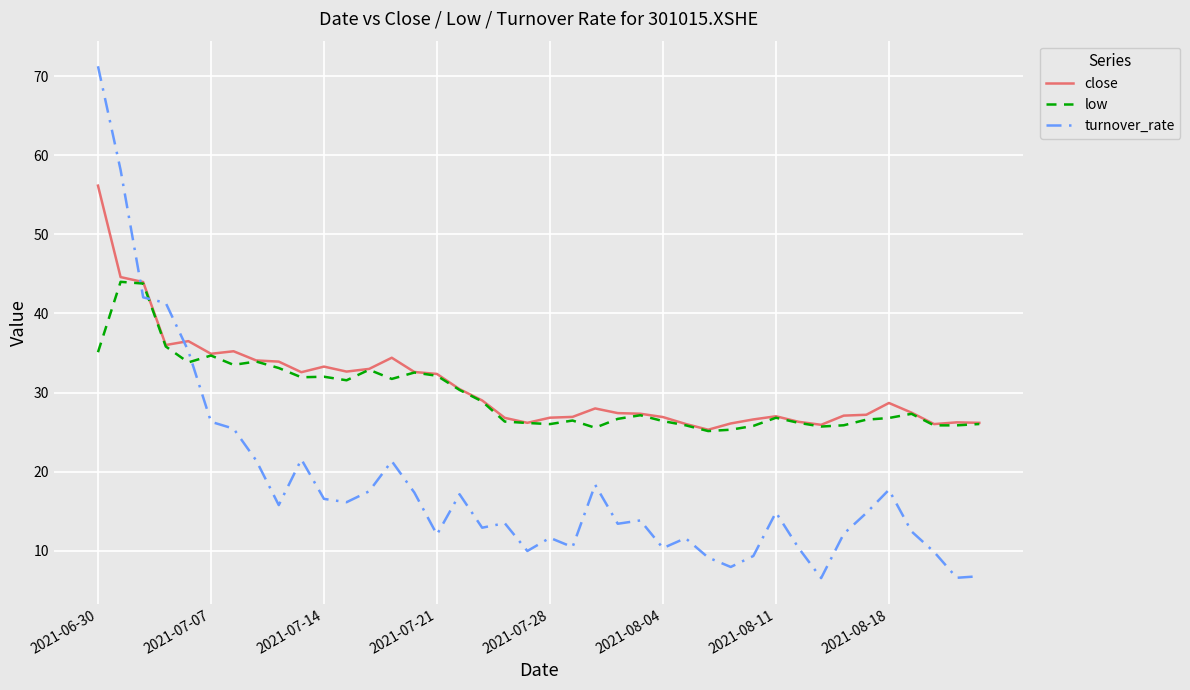

What is the minimum value for turnover_rate?

6.5